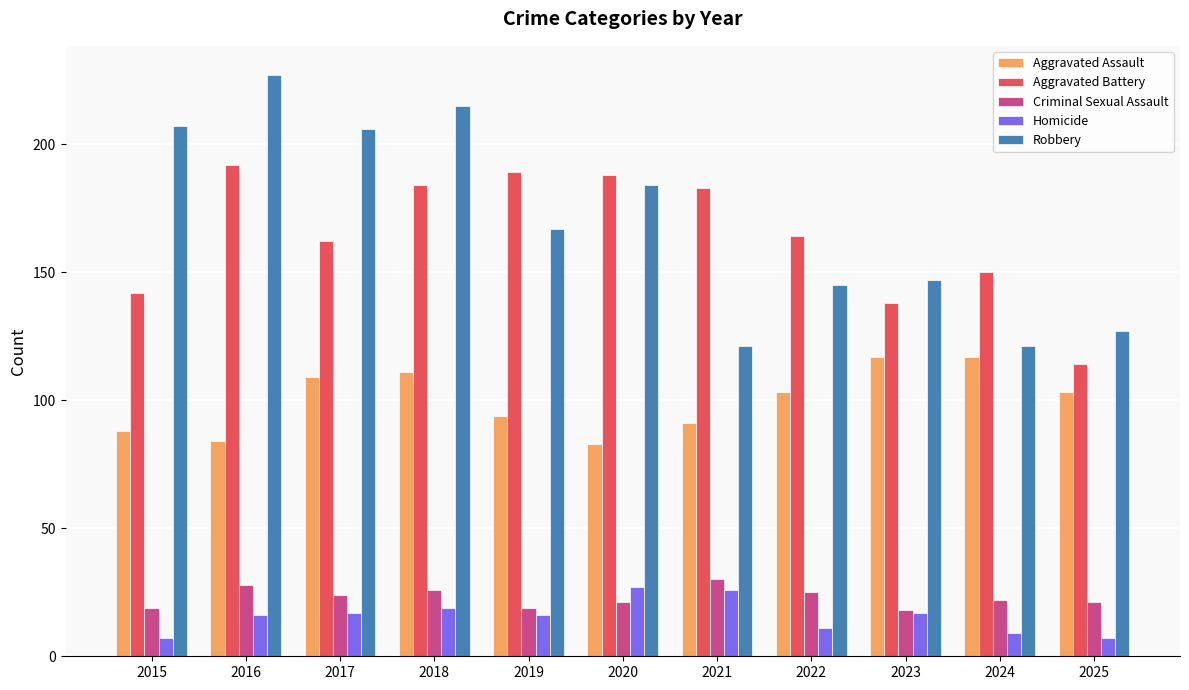

Reading left to right, transcribe all the data shown in this chart.

Aggravated Assault: 88	84	109	111	94	83	91	103	117	117	103
Aggravated Battery: 142	192	162	184	189	188	183	164	138	150	114
Criminal Sexual Assault: 19	28	24	26	19	21	30	25	18	22	21
Homicide: 7	16	17	19	16	27	26	11	17	9	7
Robbery: 207	227	206	215	167	184	121	145	147	121	127